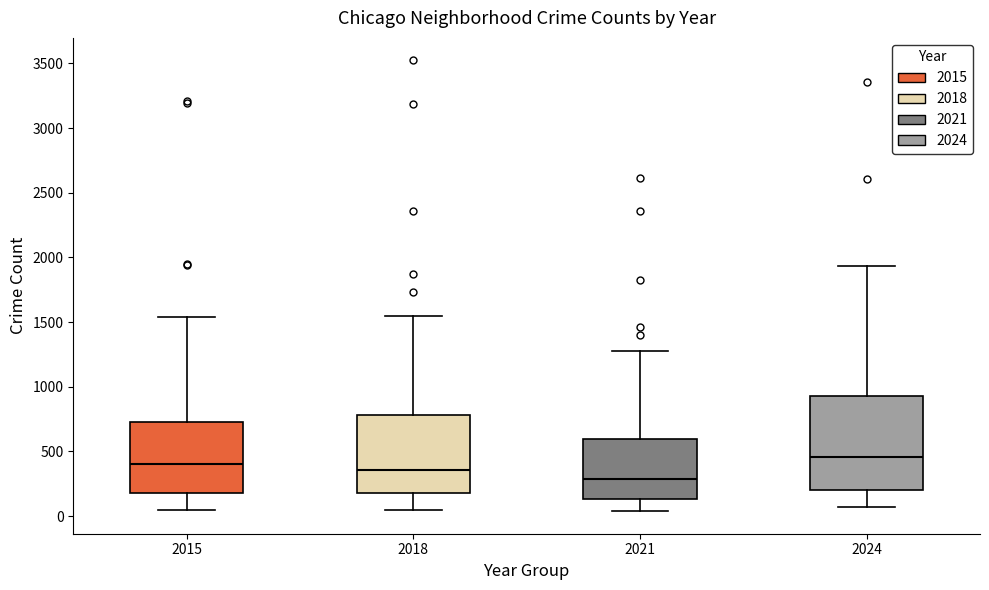

Reading left to right, read every box against the y-axis: the position of its median line, the range the box covers, and the ends of its whiskers. The values are not printed on the chart, so give them approximately, as read against the axis.

2015: median 400, box 200 to 750, whiskers 50 to 1550
2018: median 350, box 200 to 800, whiskers 50 to 1550
2021: median 300, box 150 to 600, whiskers 50 to 1300
2024: median 450, box 200 to 950, whiskers 50 to 1950